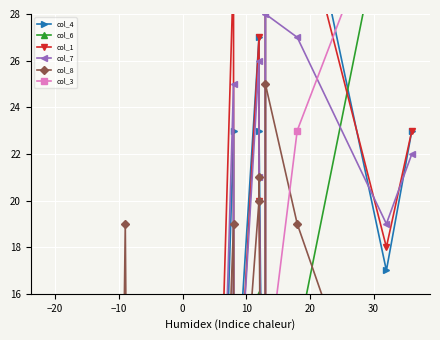

List the series in order of their peak value, lowest first.

col_8, col_7, col_1, col_4, col_3, col_6